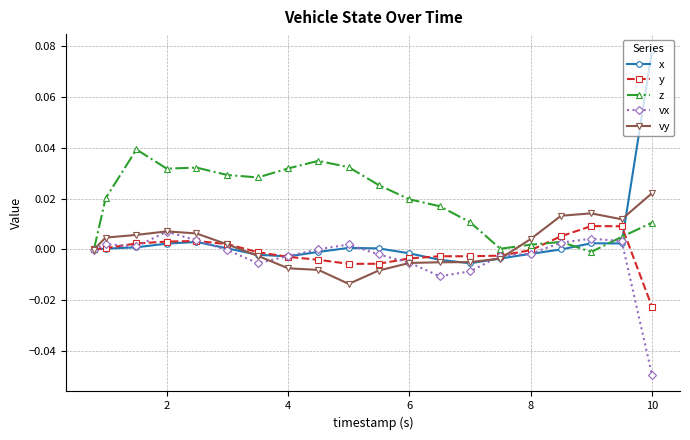

Is this an area chart (filled region under the line)?

No